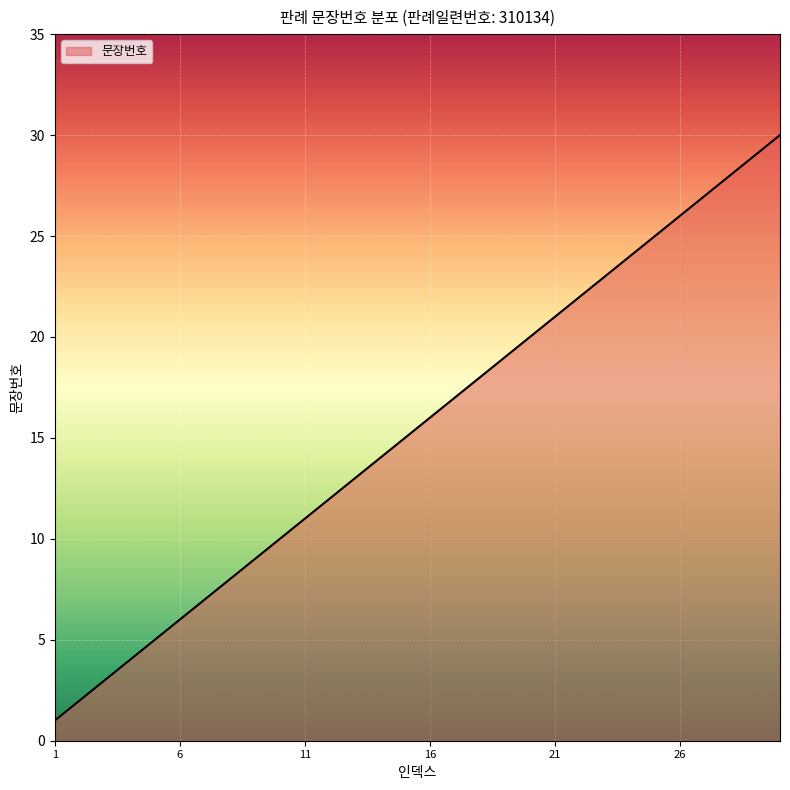

What is the difference between the maximum and minimum values?

29